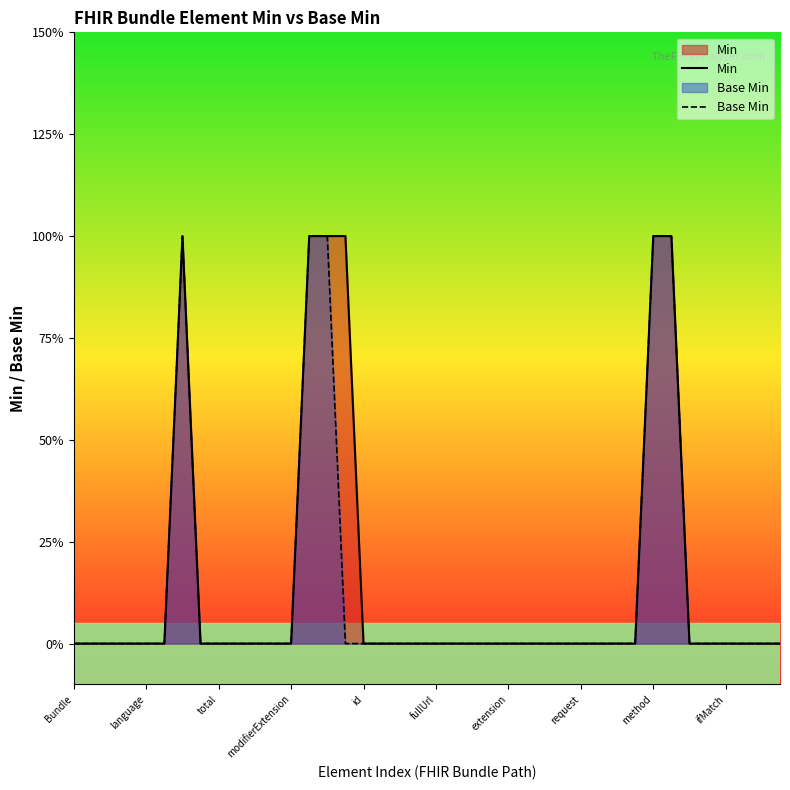

Between 29 and 34, which series saw the biggest shift?

Min